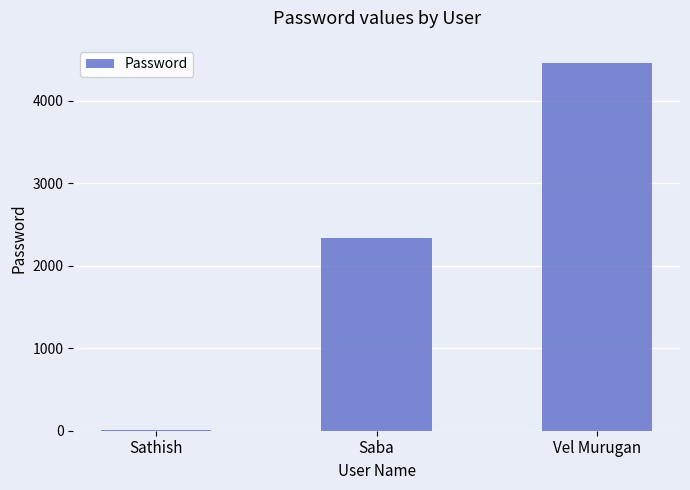

Reading left to right, what are all the values shown in this chart?

Sathish=11.1	Saba=2334.0	Vel Murugan=4455.0